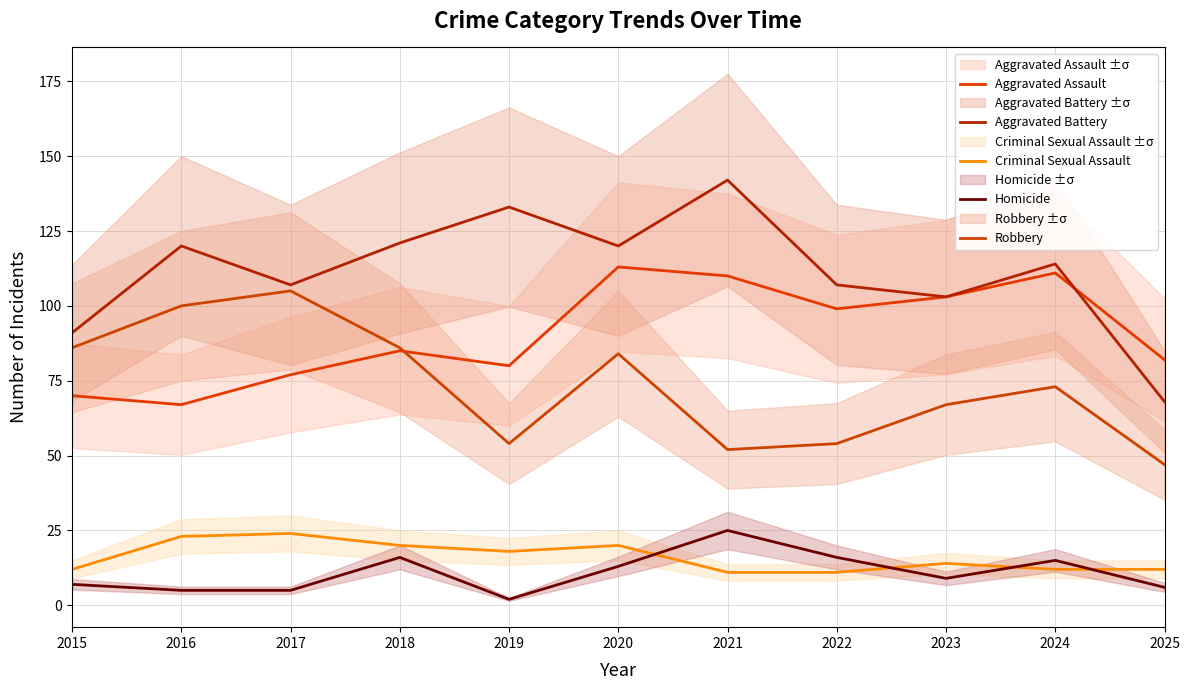

Which label corresponds to the largest value in the chart?

2021